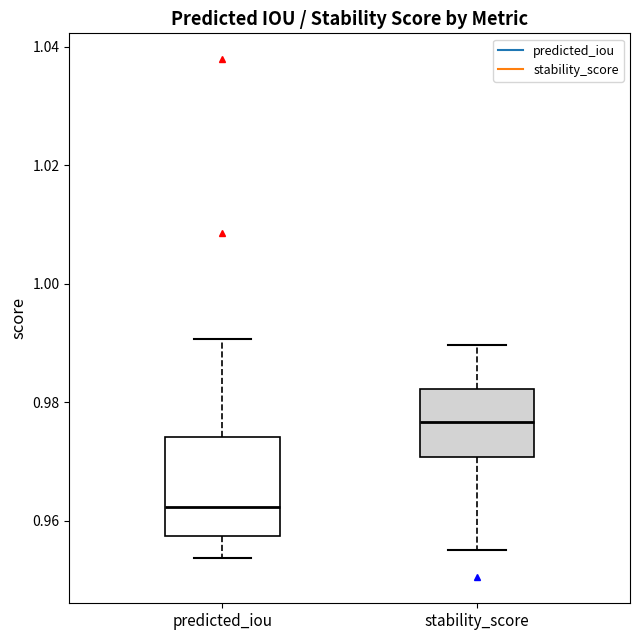

Which box's median line is the lowest?

predicted_iou